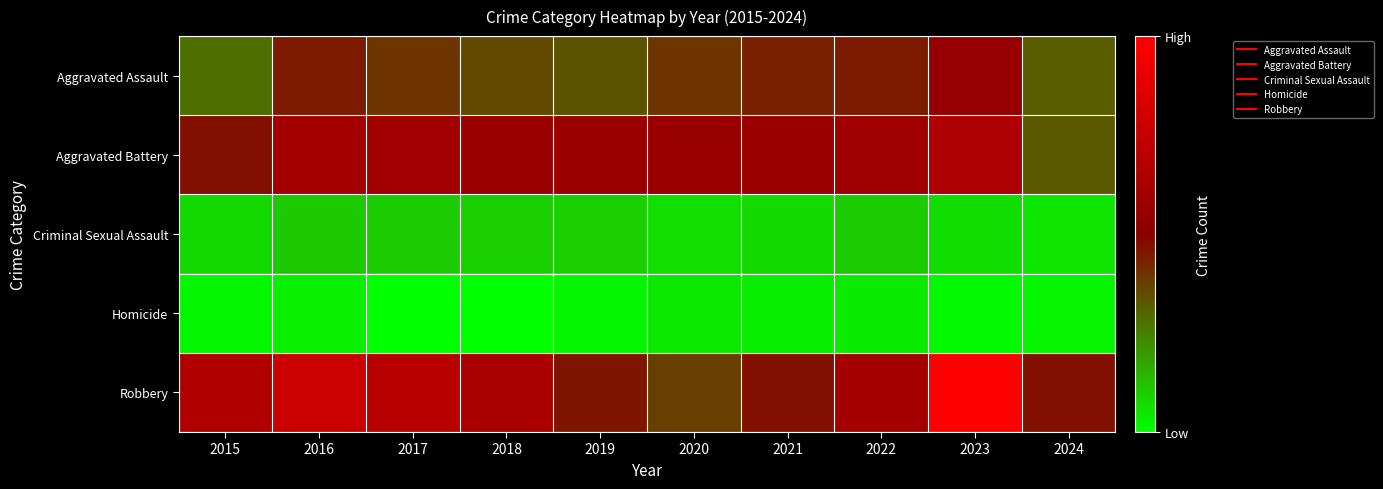

Which has a higher value, 2018 or 2017?

2017